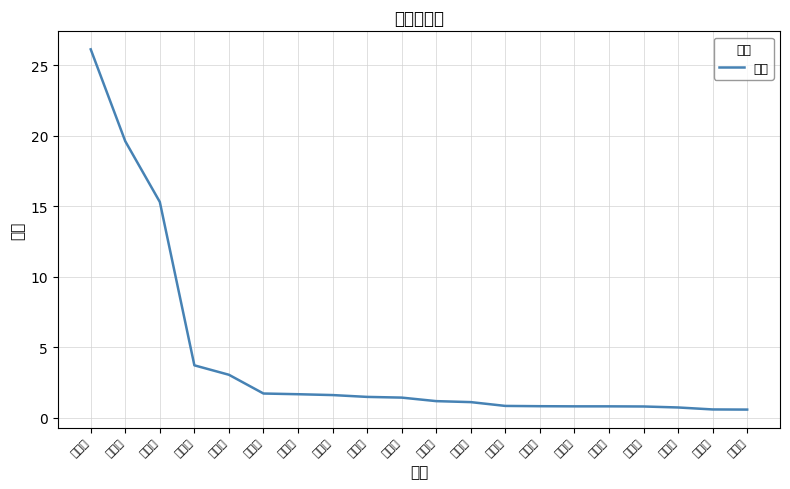

How many lines are shown in the chart?

1